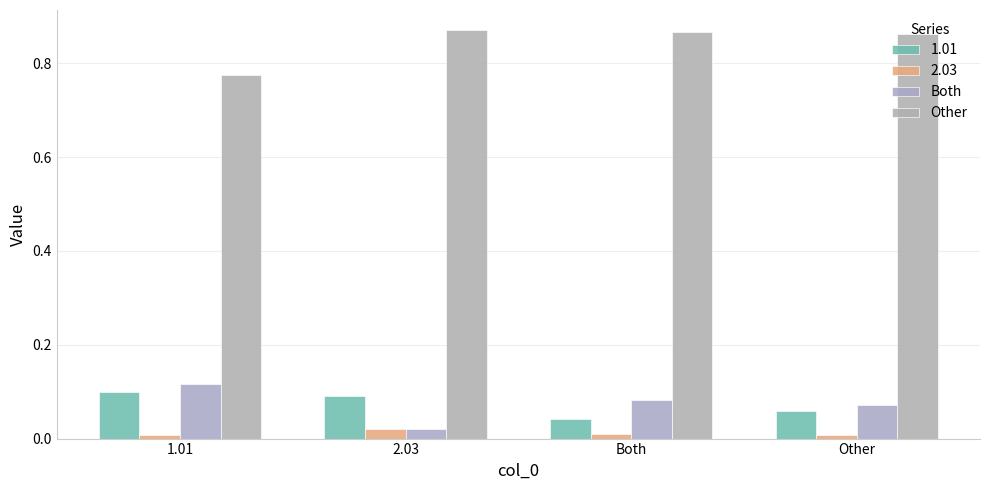

What is the sum of all Other values?

3.4